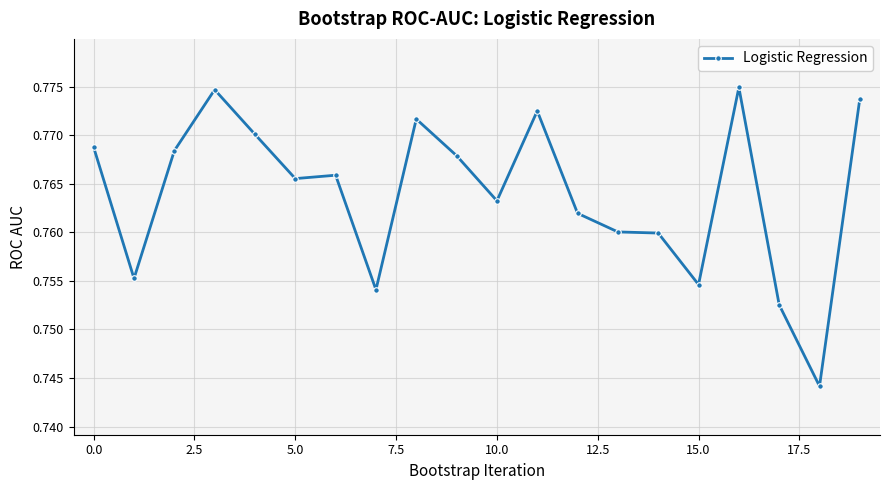

Count the values in the range 0 to 1.

20